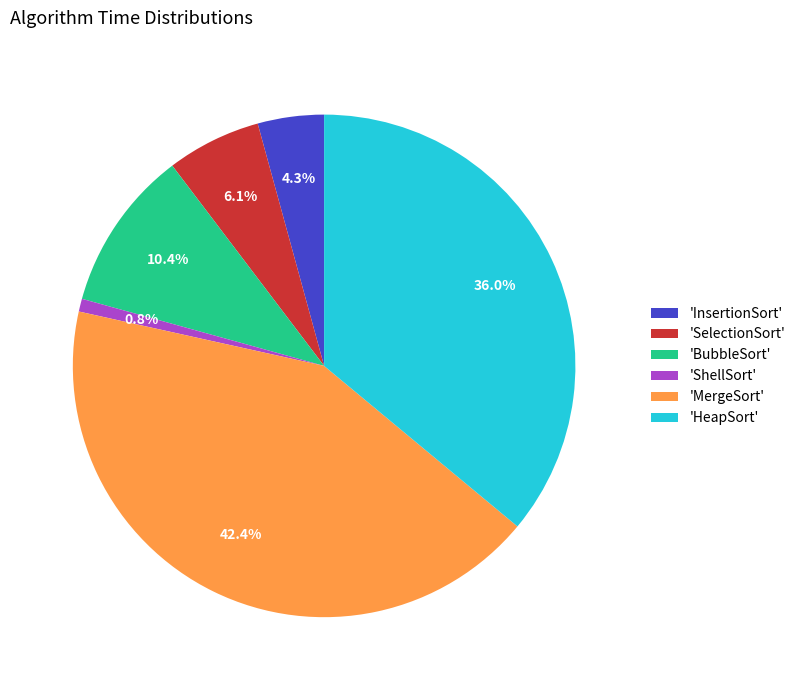

Rank the categories by value from lowest to highest.

'ShellSort', 'InsertionSort', 'SelectionSort', 'BubbleSort', 'HeapSort', 'MergeSort'